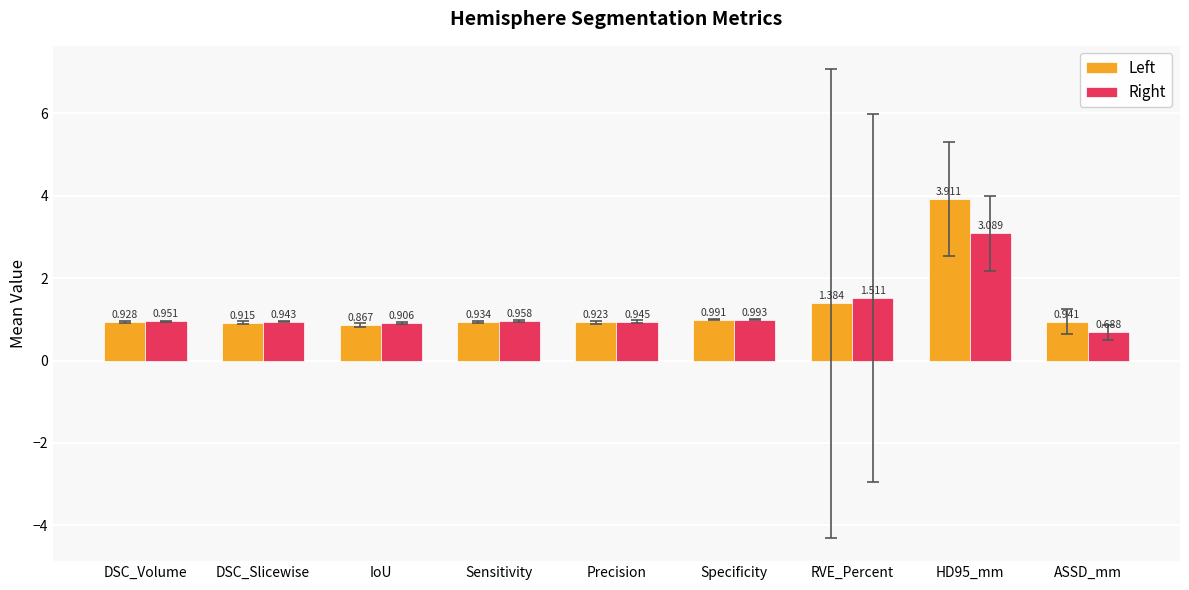

Which label corresponds to the smallest value in the chart?

ASSD_mm